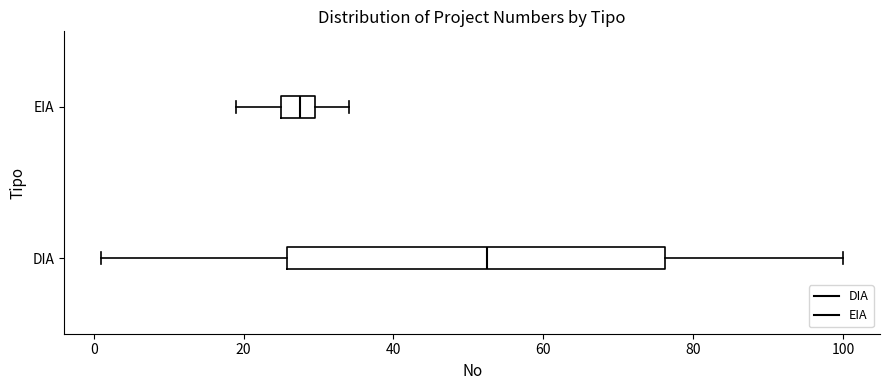

Which box is the widest, from its left edge to its right edge?

DIA